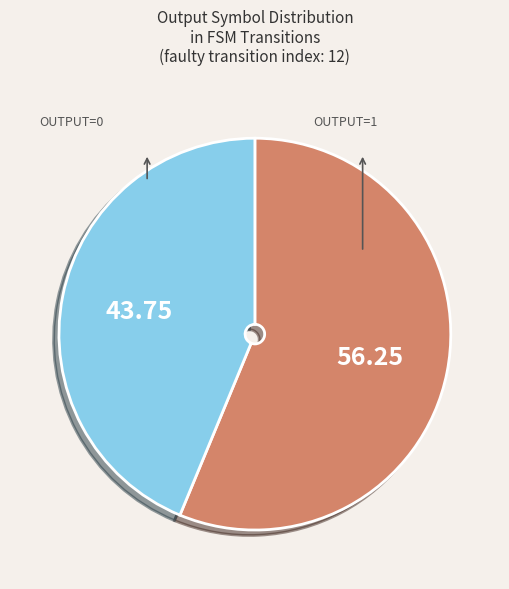

Is there any slice that represents more than half of the pie?

Yes